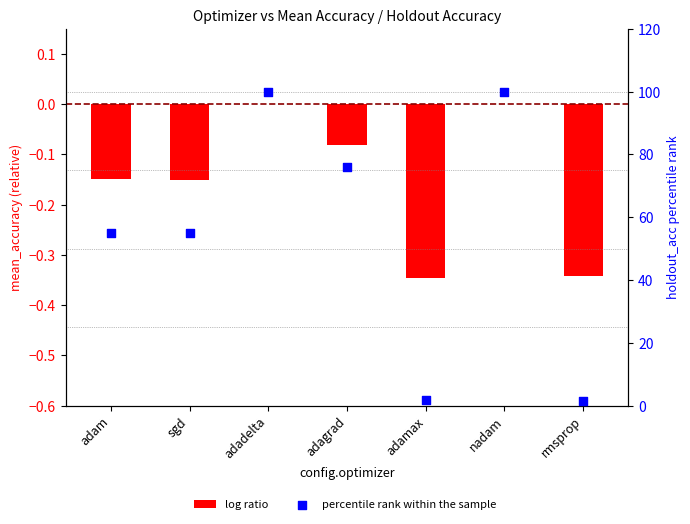

Which series contains the highest Y value?

percentile rank within the sample